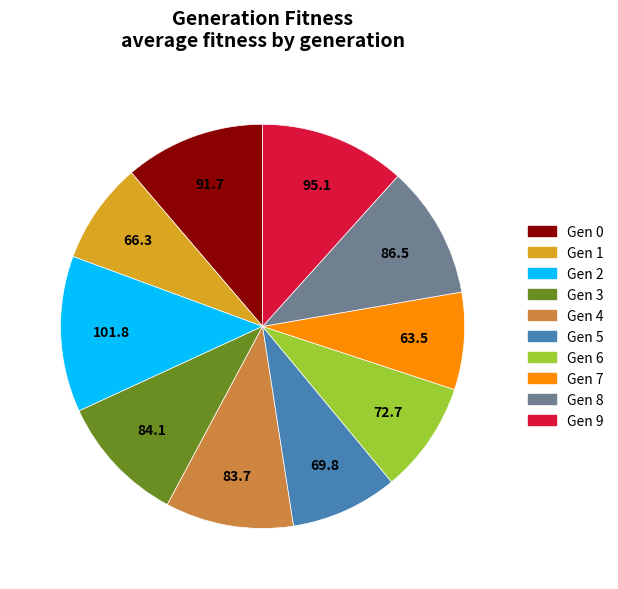

What is the ratio of the value at Gen 6 to the value at Gen 3?

0.9